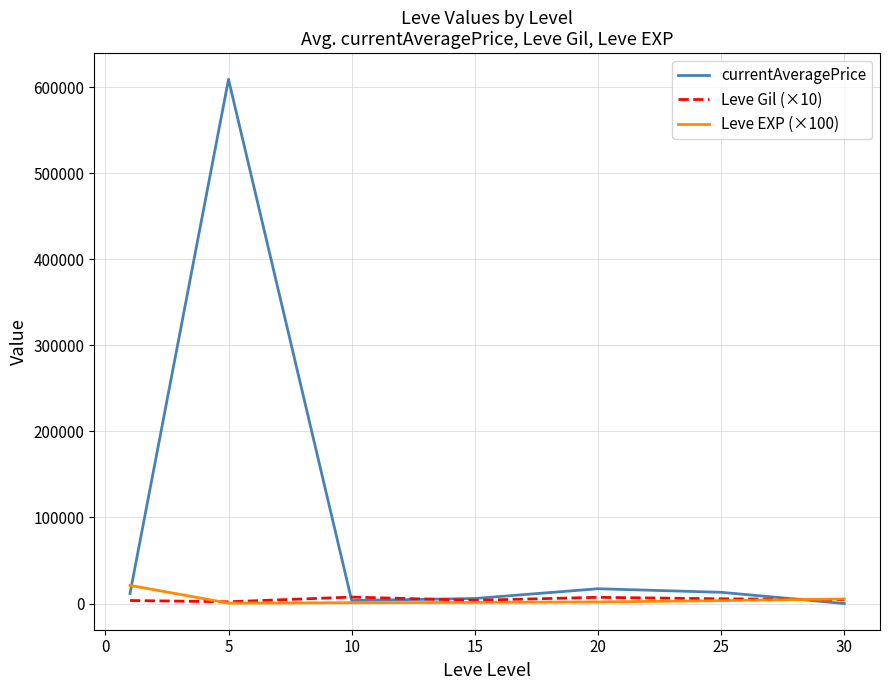

What is the highest value of the Leve EXP (×100) series?

21066.7